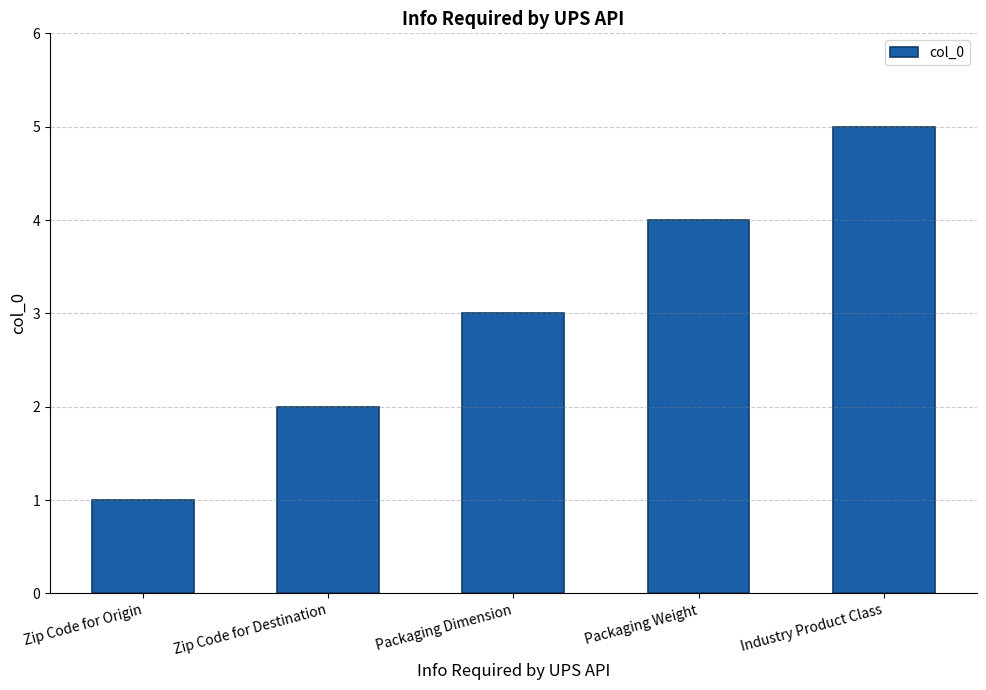

Which label corresponds to the smallest value in the chart?

Zip Code for Origin